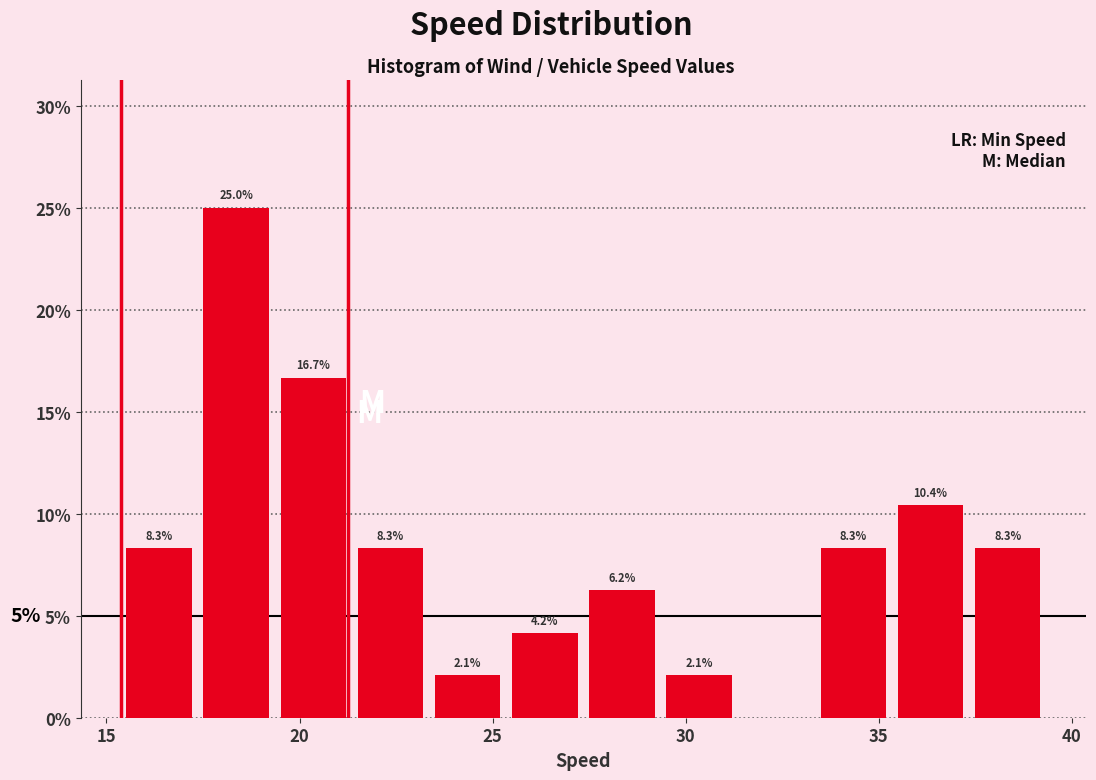

Read against the x-axis, roughly where is the centre of the tallest bar?

18.5